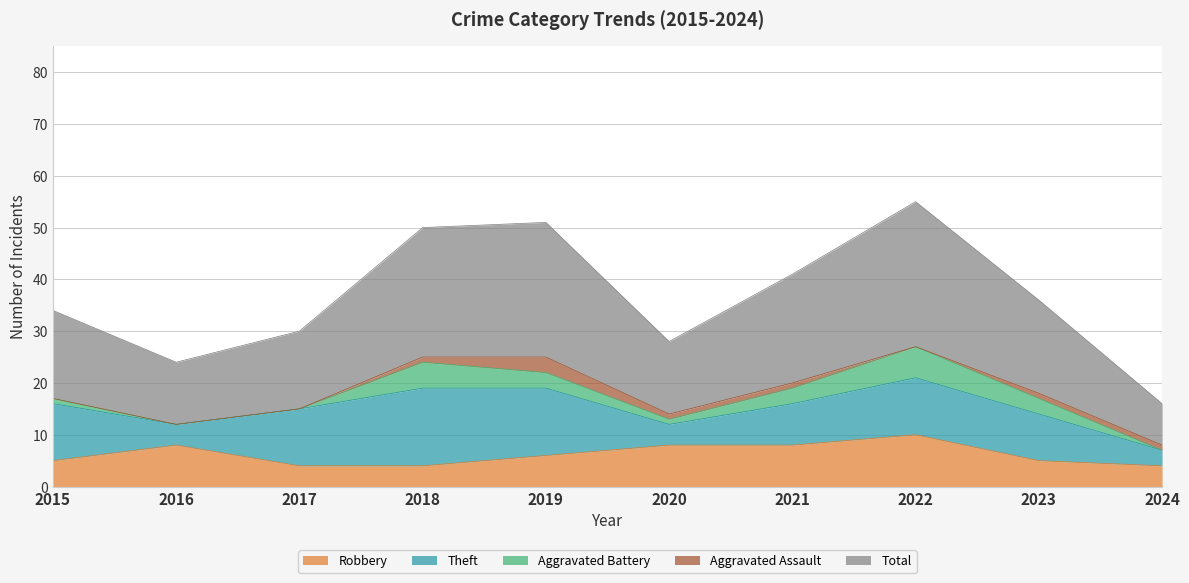

How many lines are shown in the chart?

5